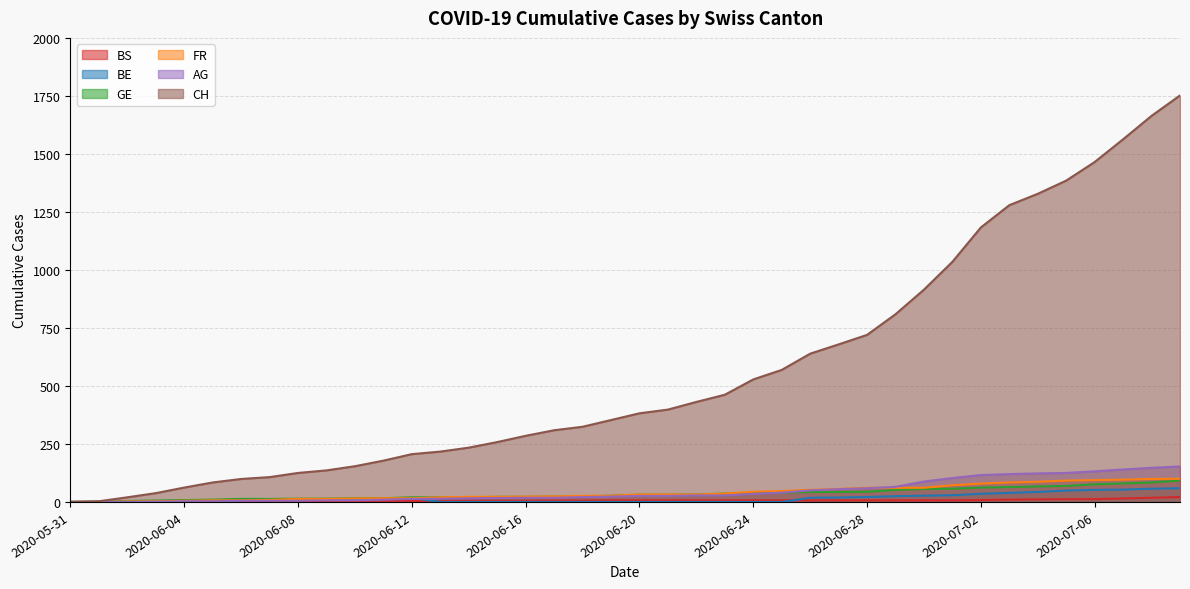

What is the difference between the second highest and minimum values in the BE series?

57